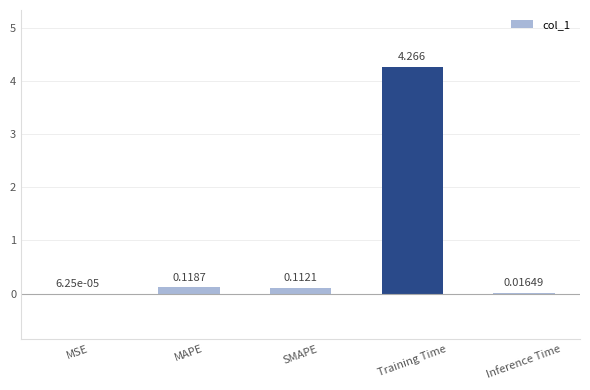

At which label is the value closest to 2?

MAPE